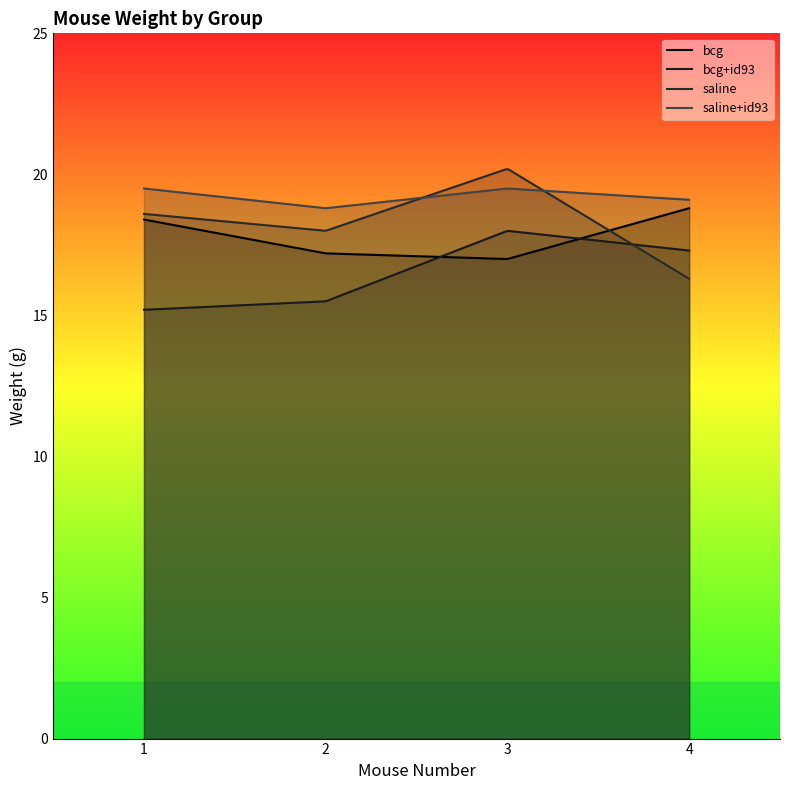

At which category is the sum across all series the highest?

3